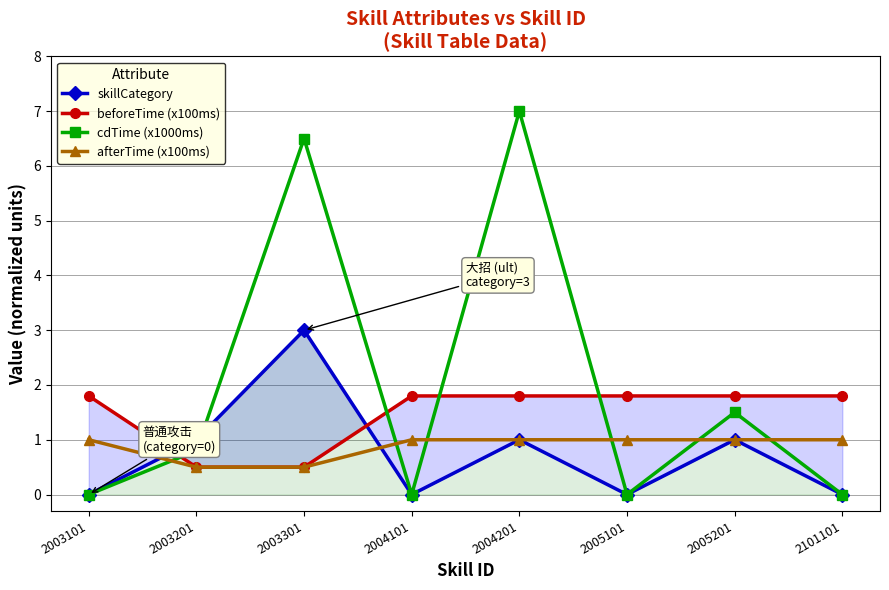

Reading left to right, extract all data points from this chart.

skillCategory: 2003101=0.0	2003201=1.0	2003301=3.0	2004101=0.0	2004201=1.0	2005101=0.0	2005201=1.0	2101101=0.0
beforeTime (x100ms): 2003101=1.8	2003201=0.5	2003301=0.5	2004101=1.8	2004201=1.8	2005101=1.8	2005201=1.8	2101101=1.8
cdTime (x1000ms): 2003101=0.0	2003201=0.8	2003301=6.5	2004101=0.0	2004201=7.0	2005101=0.0	2005201=1.5	2101101=0.0
afterTime (x100ms): 2003101=1.0	2003201=0.5	2003301=0.5	2004101=1.0	2004201=1.0	2005101=1.0	2005201=1.0	2101101=1.0